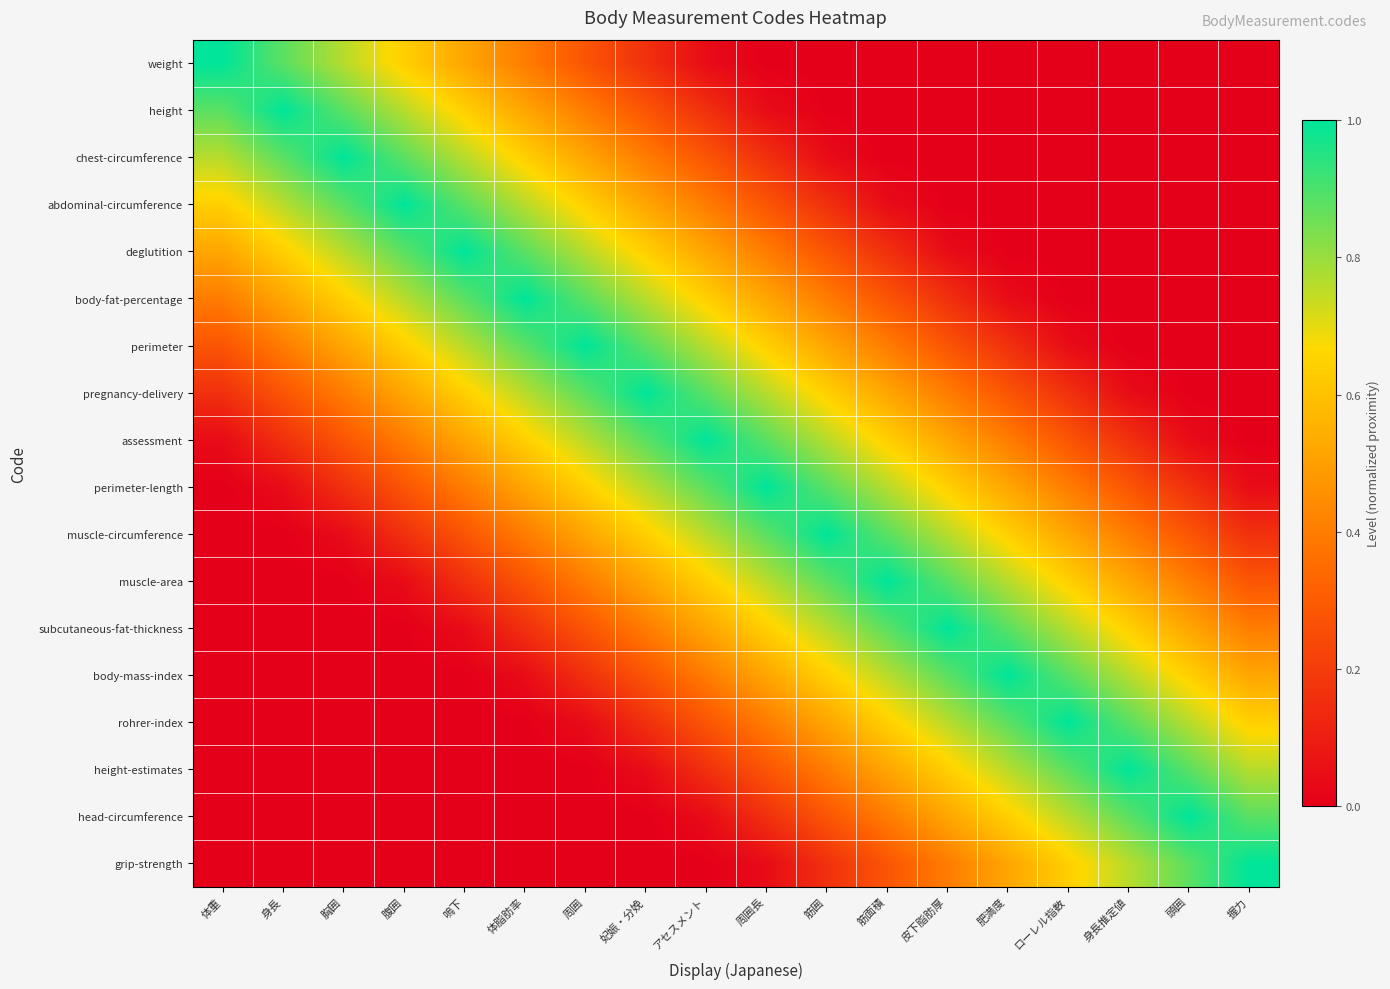

At how many categories does at least one series exceed 0?

18